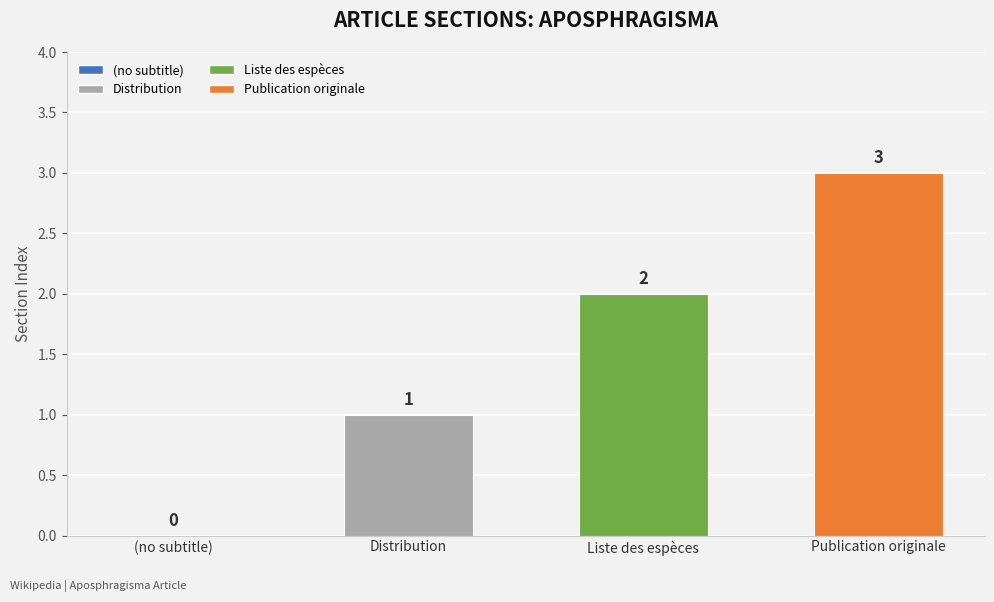

Between Publication originale and Distribution, which is larger?

Publication originale